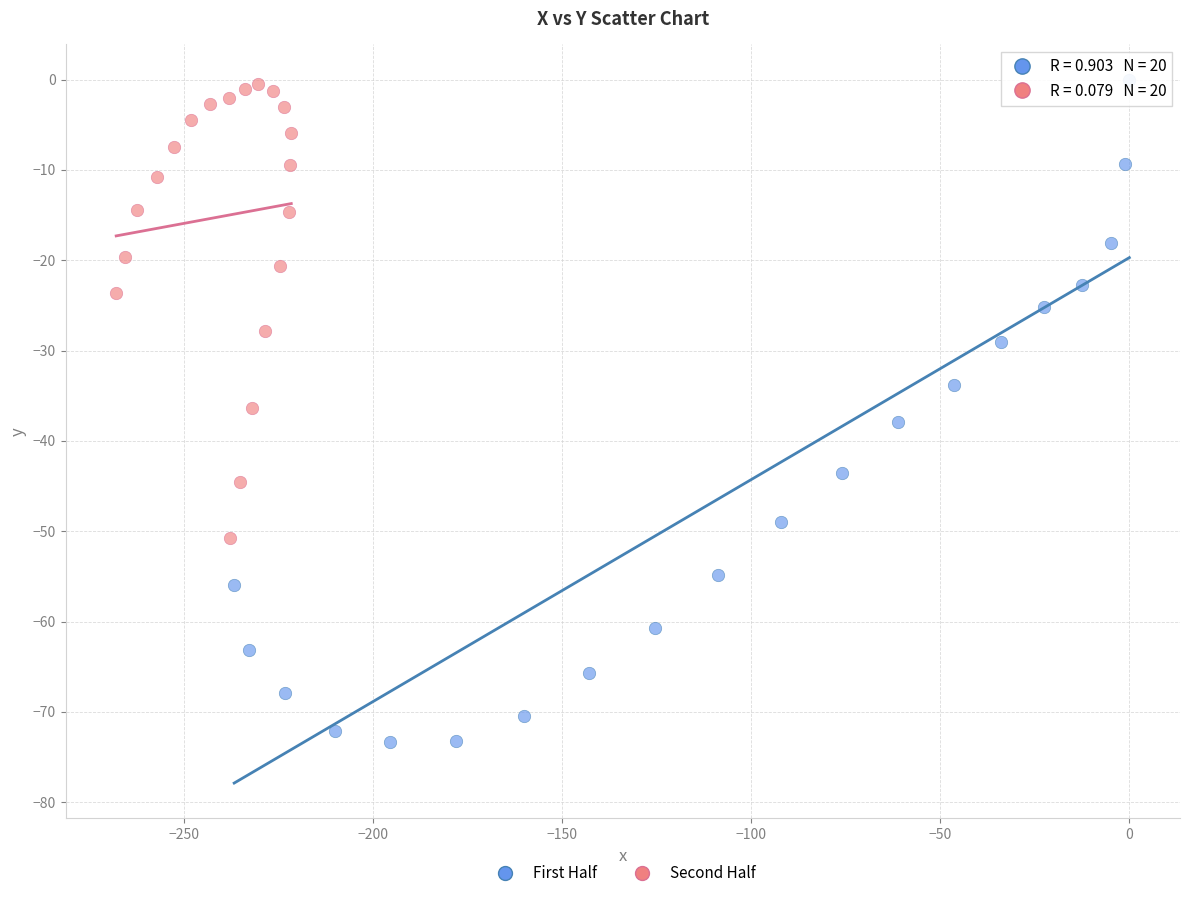

Which series reaches the minimum Y coordinate?

First Half